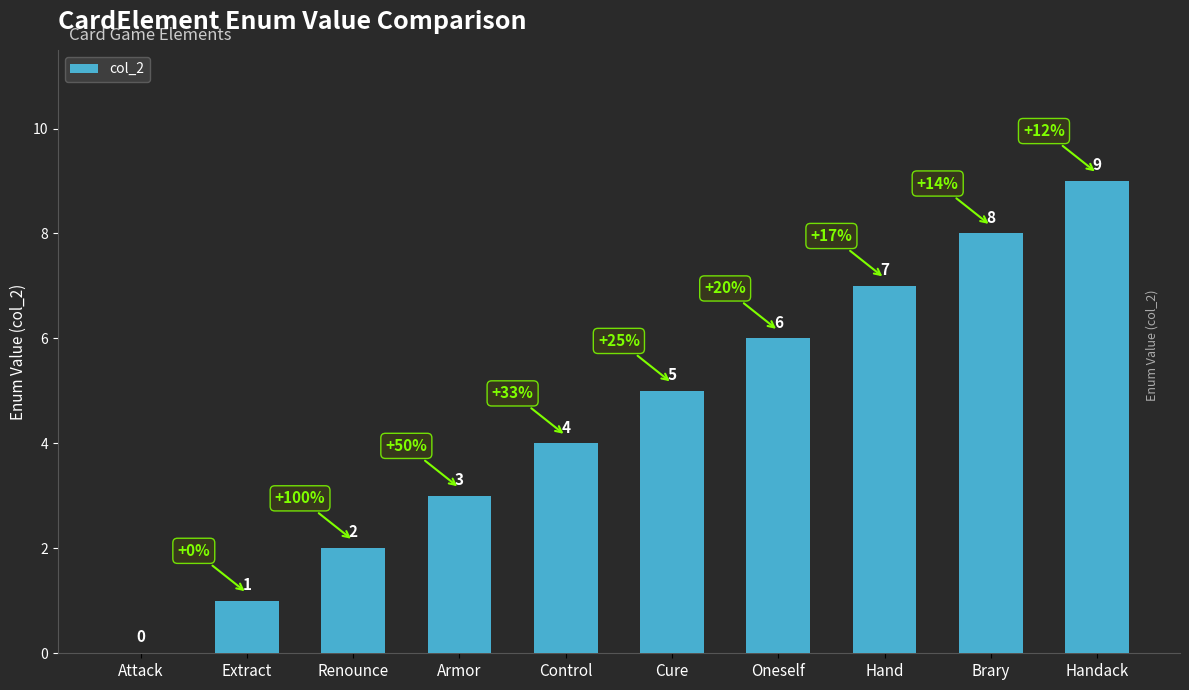

At which label is the value closest to 4?

Control